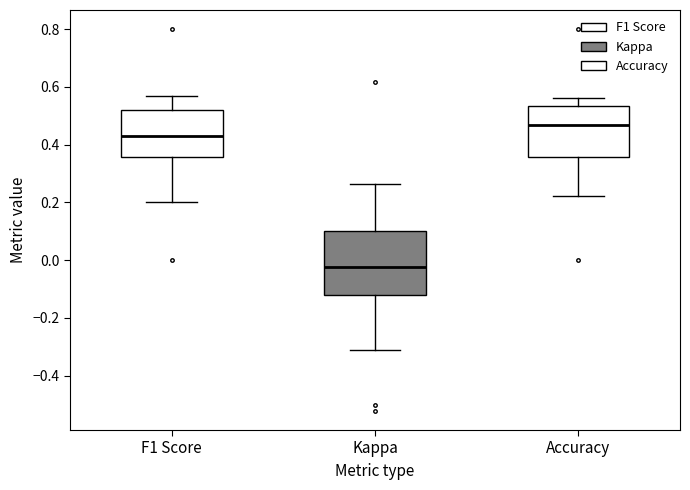

Which box's median line is the highest?

Accuracy